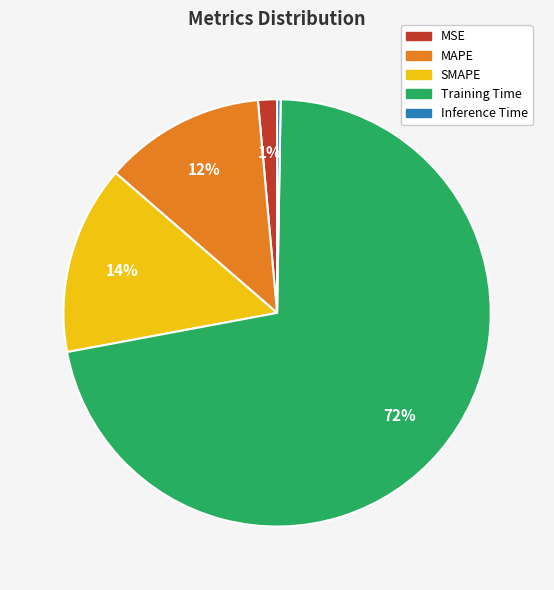

Is there a majority slice in this chart?

Yes